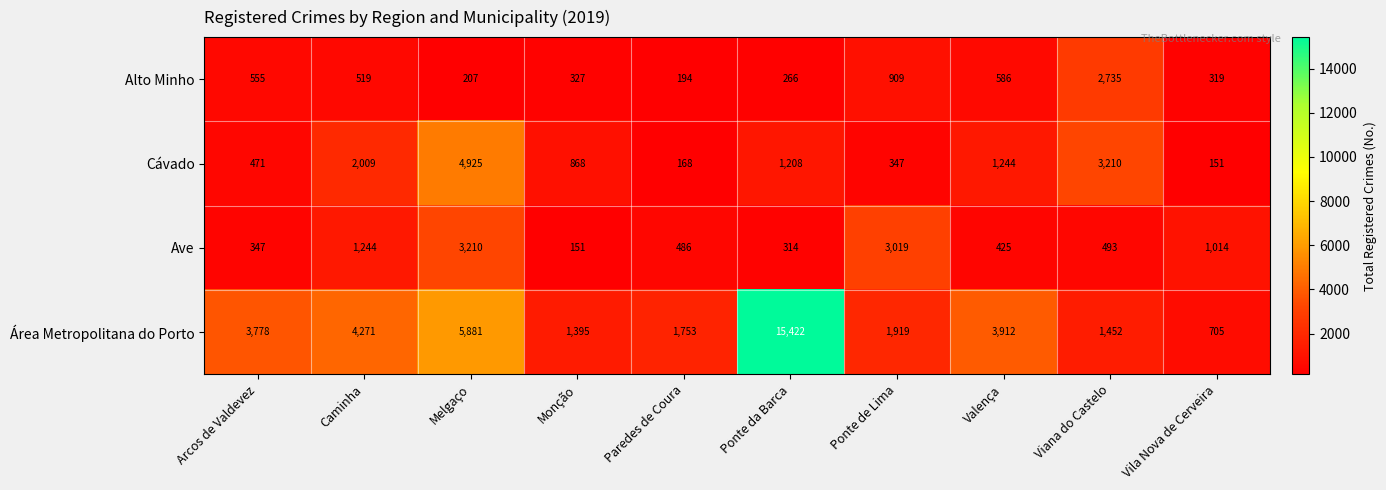

What is the highest value of the Cávado series?

4925